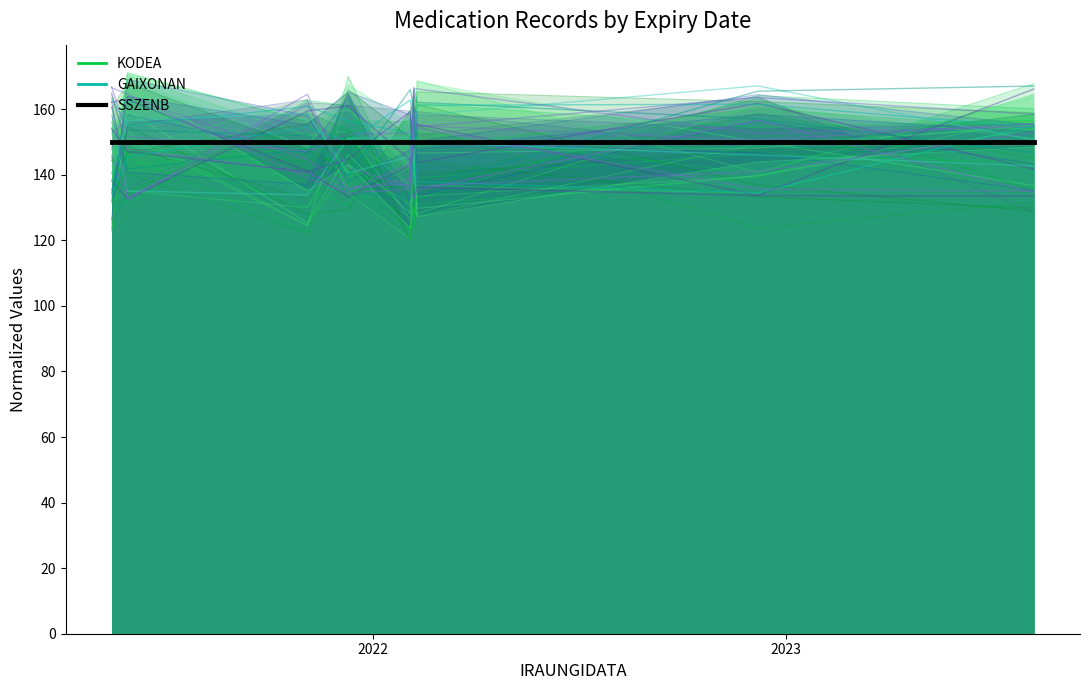

What is the total value across all series at 2022?

483.3